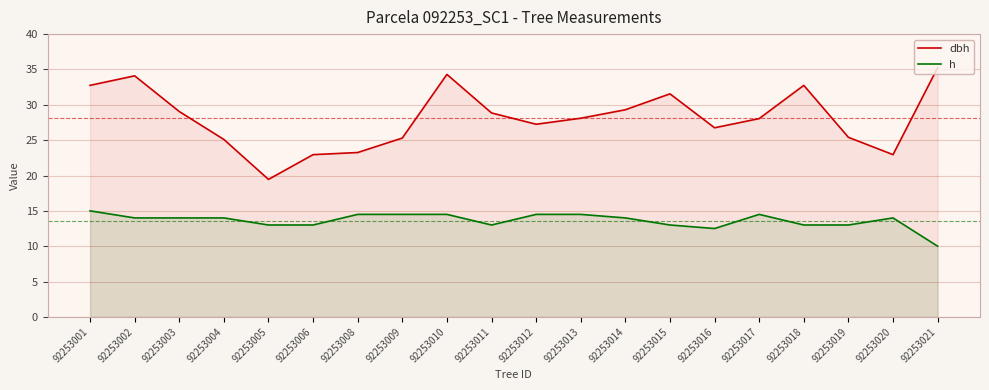

The dbh series shows 32.8 at 92253001. True or false?

True